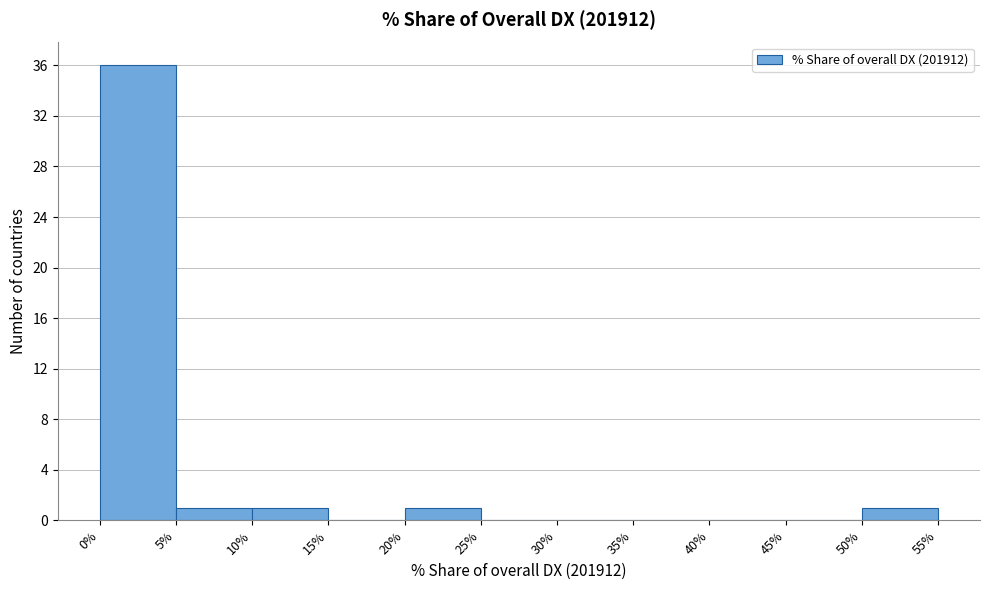

How tall is the bar that spans 0% to 5% on the x-axis? The values are not printed on the chart, so give them approximately, as read against the axis.

36